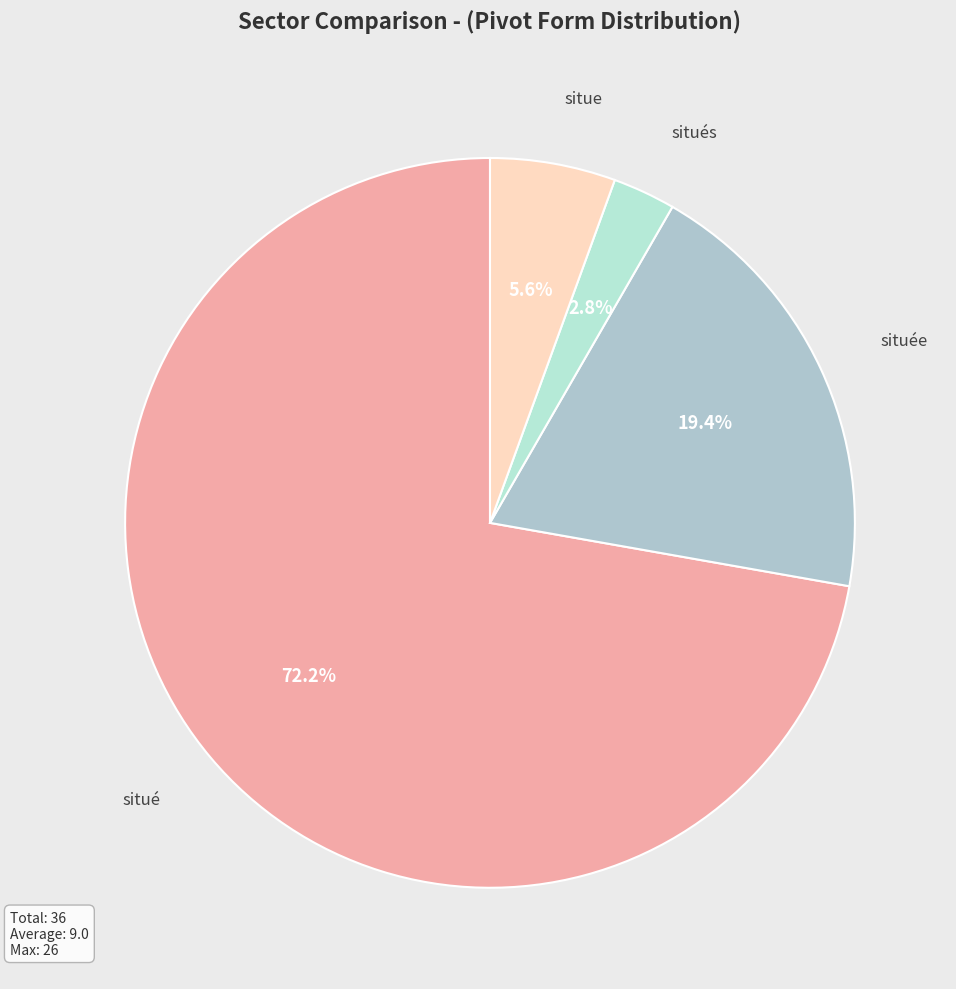

How many slices are in this pie chart?

4